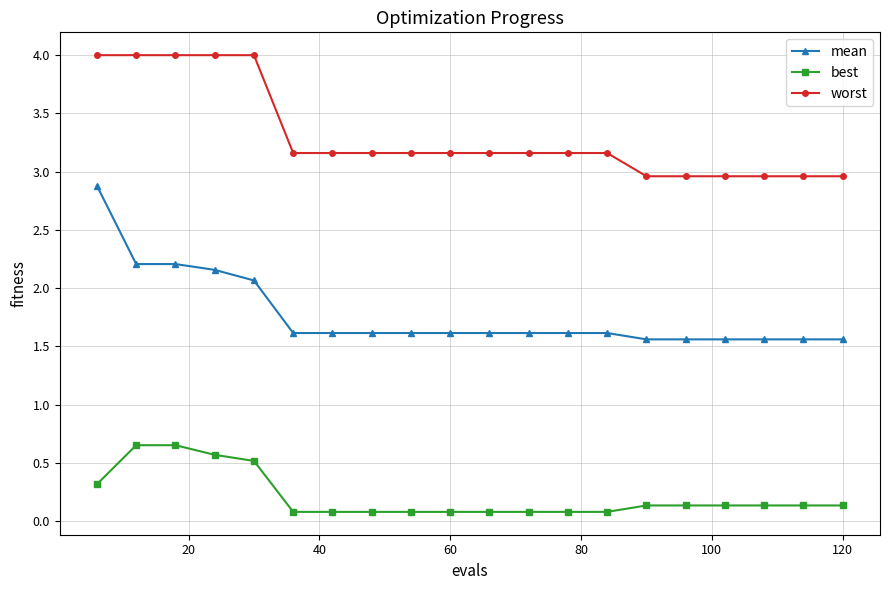

True or false: worst and best intersect in this chart.

False